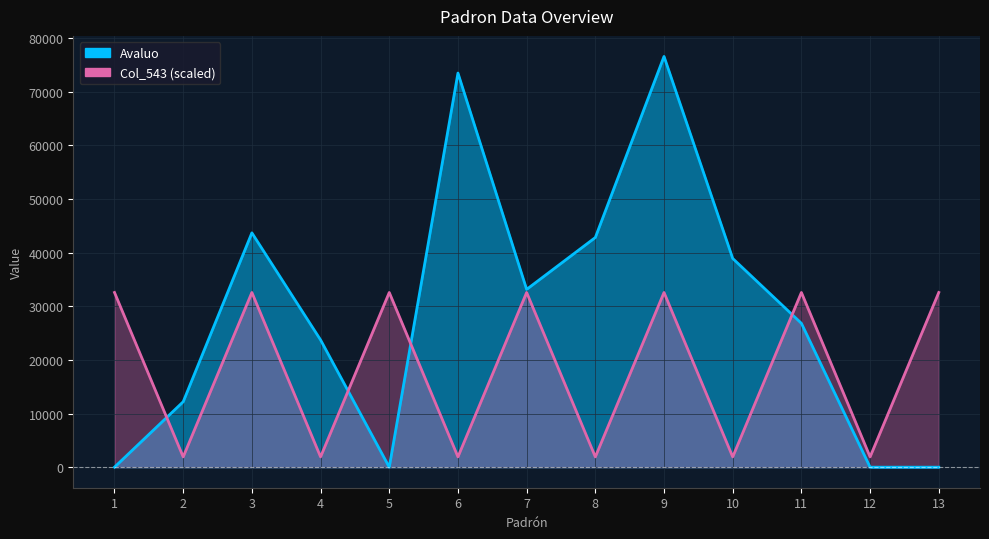

What are all the series names shown in the legend?

Avaluo, Col_543